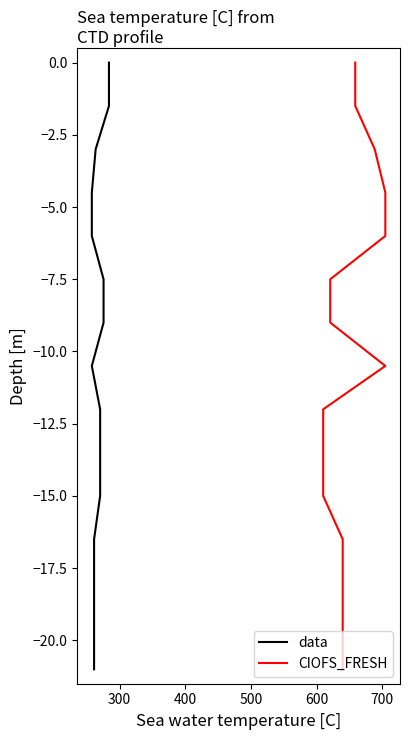

True or false: CIOFS_FRESH and data cross at least once.

False